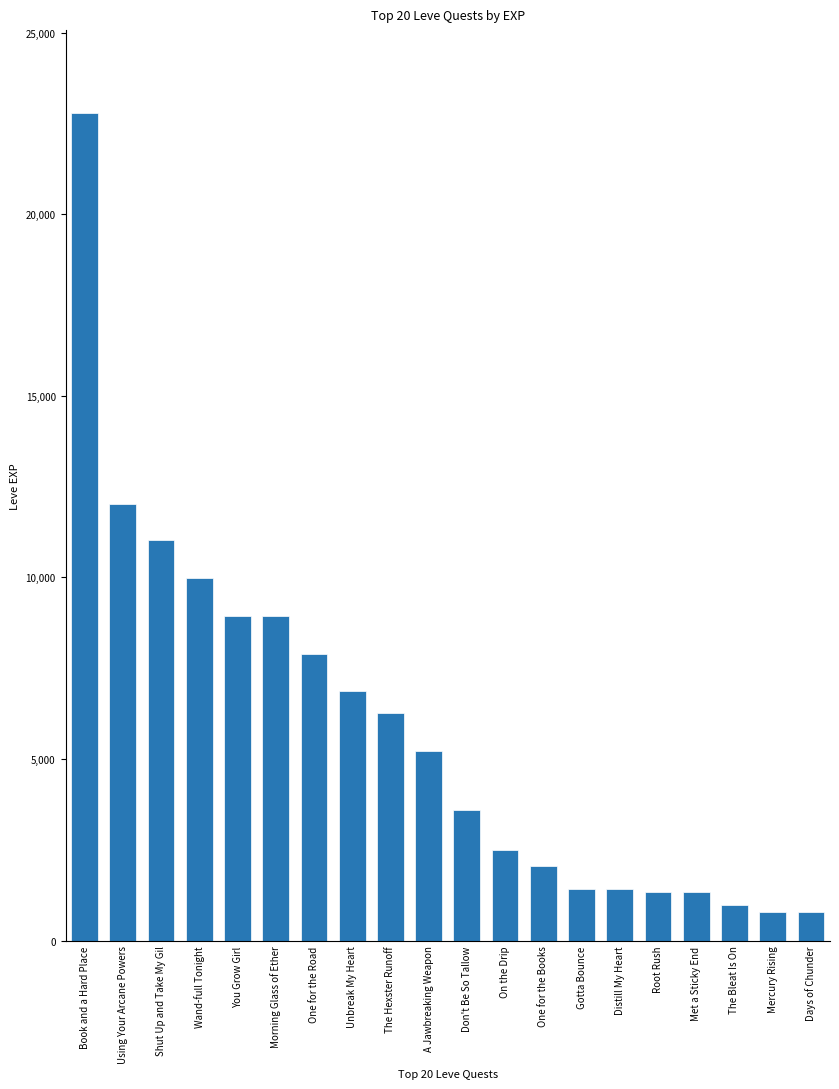

What is the sum of the values at Book and a Hard Place and Gotta Bounce?

24210